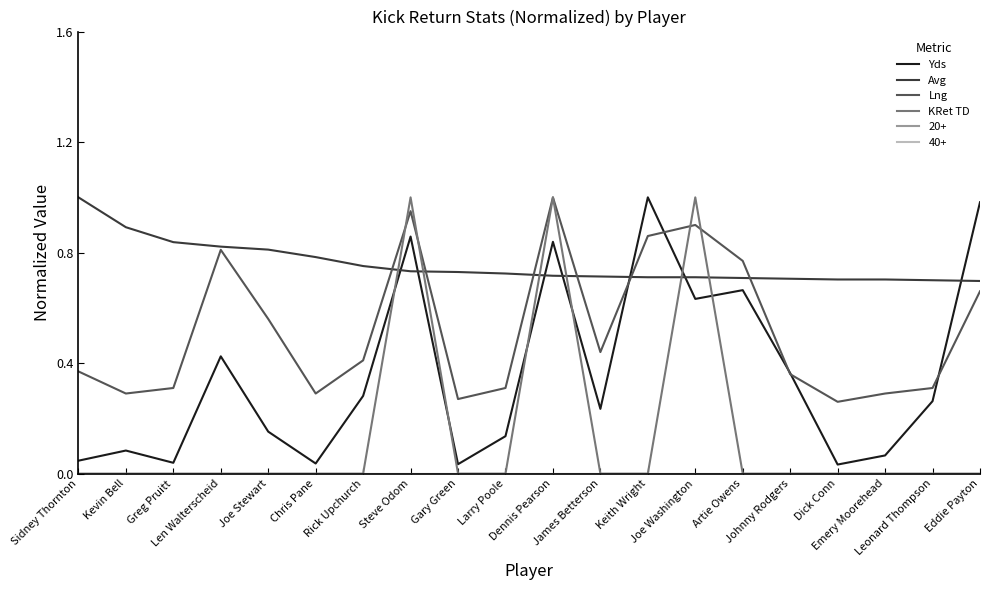

Does the chart display data point markers on the line(s)?

No